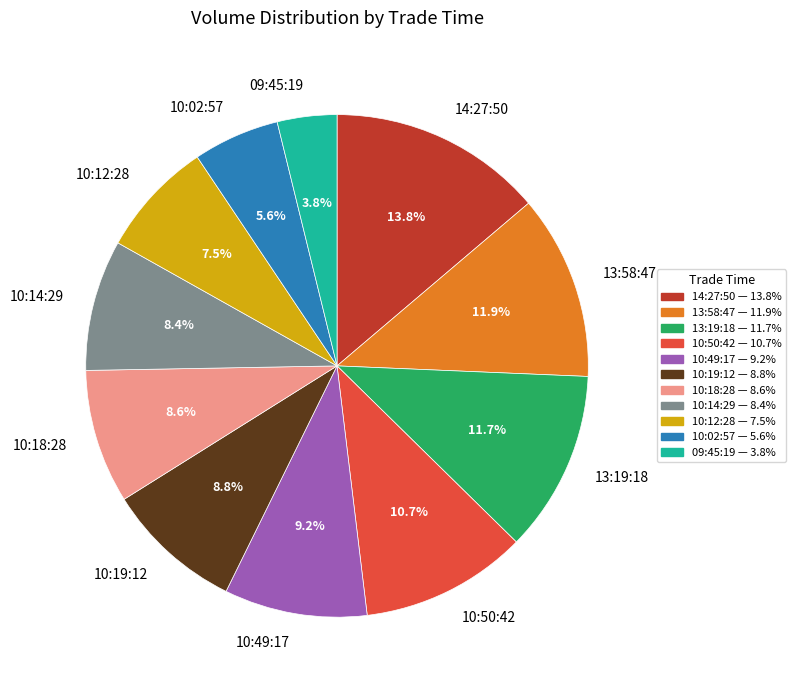

Is 10:14:29 the majority of the pie?

No